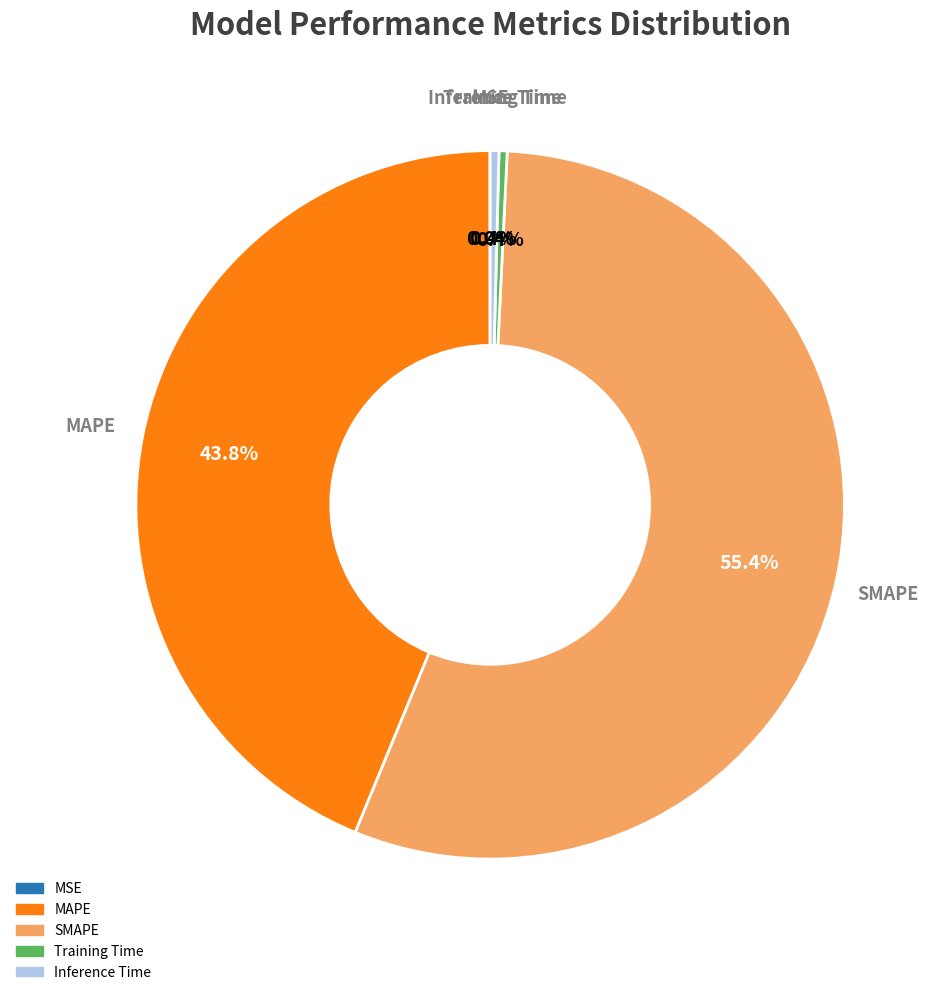

To the nearest percent, what is the combined percentage of Inference Time and SMAPE?

56%